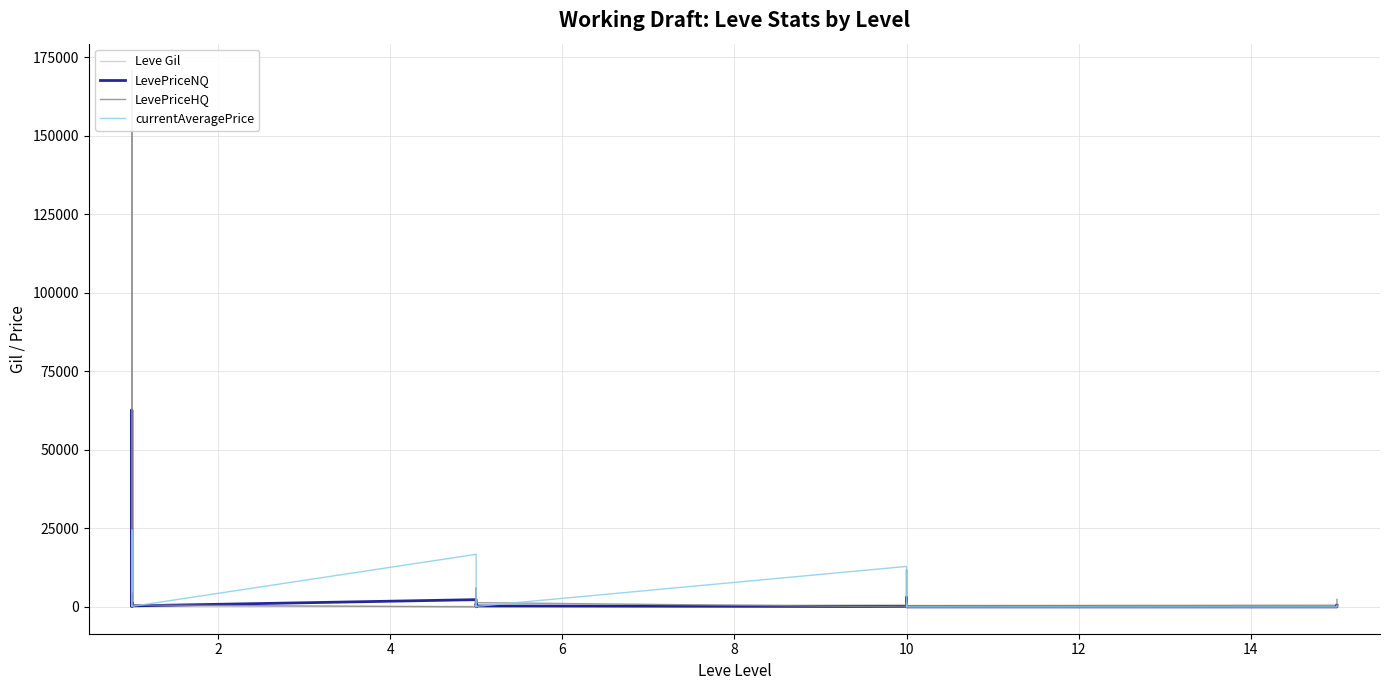

What is the average value of the LevePriceNQ series?

3957.5